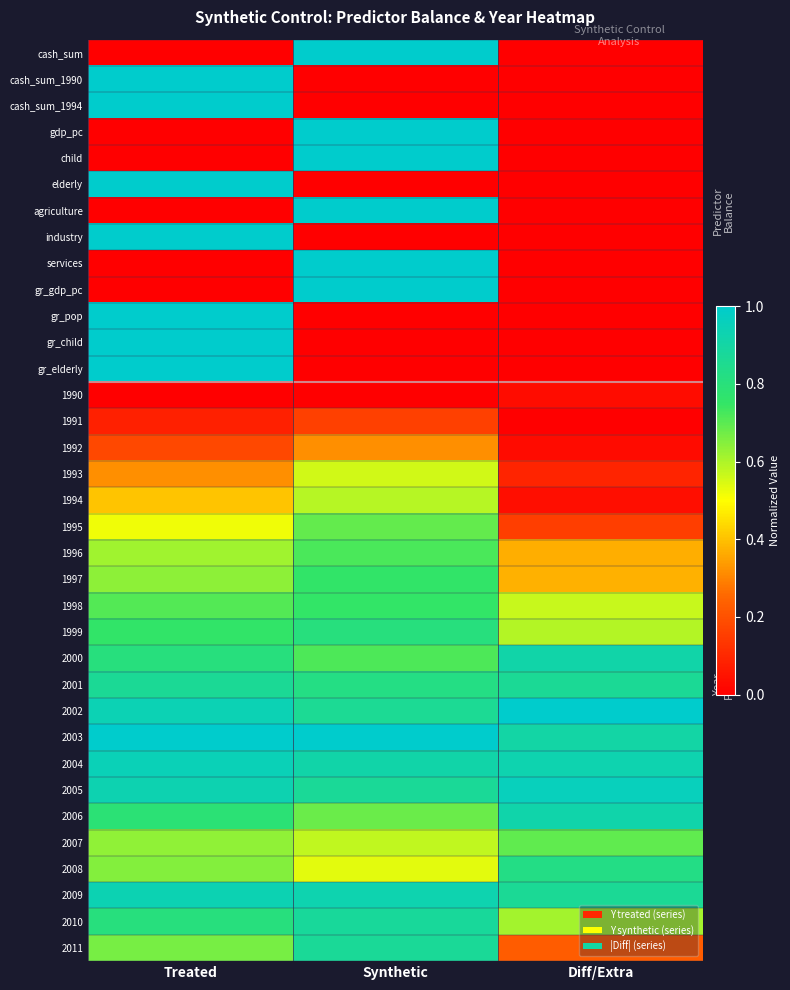

Reading left to right, list all the values displayed in this chart.

cash_sum: Treated=0.0	Synthetic=1.0	Diff/Extra=0.0
cash_sum_1990: Treated=1.0	Synthetic=0.0	Diff/Extra=0.0
cash_sum_1994: Treated=1.0	Synthetic=0.0	Diff/Extra=0.0
gdp_pc: Treated=0.0	Synthetic=1.0	Diff/Extra=0.0
child: Treated=0.0	Synthetic=1.0	Diff/Extra=0.0
elderly: Treated=1.0	Synthetic=0.0	Diff/Extra=0.0
agriculture: Treated=0.0	Synthetic=1.0	Diff/Extra=0.0
industry: Treated=1.0	Synthetic=0.0	Diff/Extra=0.0
services: Treated=0.0	Synthetic=1.0	Diff/Extra=0.0
gr_gdp_pc: Treated=0.0	Synthetic=1.0	Diff/Extra=0.0
gr_pop: Treated=1.0	Synthetic=0.0	Diff/Extra=0.0
gr_child: Treated=1.0	Synthetic=0.0	Diff/Extra=0.0
gr_elderly: Treated=1.0	Synthetic=0.0	Diff/Extra=0.0
1990: Treated=0.0	Synthetic=0.0	Diff/Extra=0.0
1991: Treated=0.1	Synthetic=0.2	Diff/Extra=0.0
1992: Treated=0.2	Synthetic=0.3	Diff/Extra=0.0
1993: Treated=0.3	Synthetic=0.6	Diff/Extra=0.1
1994: Treated=0.4	Synthetic=0.6	Diff/Extra=0.0
1995: Treated=0.5	Synthetic=0.7	Diff/Extra=0.2
1996: Treated=0.6	Synthetic=0.7	Diff/Extra=0.4
1997: Treated=0.6	Synthetic=0.8	Diff/Extra=0.4
1998: Treated=0.7	Synthetic=0.8	Diff/Extra=0.6
1999: Treated=0.8	Synthetic=0.8	Diff/Extra=0.6
2000: Treated=0.8	Synthetic=0.7	Diff/Extra=0.9
2001: Treated=0.9	Synthetic=0.8	Diff/Extra=0.9
2002: Treated=0.9	Synthetic=0.9	Diff/Extra=1.0
2003: Treated=1.0	Synthetic=1.0	Diff/Extra=0.9
2004: Treated=0.9	Synthetic=0.9	Diff/Extra=0.9
2005: Treated=0.9	Synthetic=0.9	Diff/Extra=1.0
2006: Treated=0.8	Synthetic=0.7	Diff/Extra=0.9
2007: Treated=0.6	Synthetic=0.6	Diff/Extra=0.7
2008: Treated=0.7	Synthetic=0.5	Diff/Extra=0.8
2009: Treated=0.9	Synthetic=0.9	Diff/Extra=0.9
2010: Treated=0.8	Synthetic=0.9	Diff/Extra=0.6
2011: Treated=0.7	Synthetic=0.9	Diff/Extra=0.2